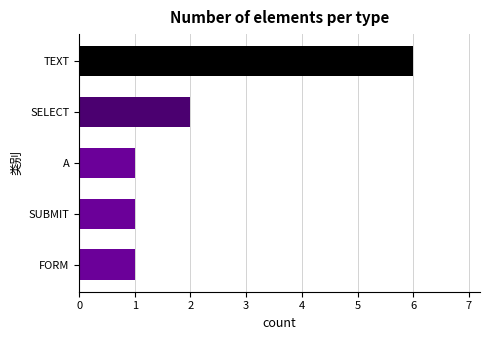

Reading top to bottom, what are all the values shown in this chart?

TEXT=6	SELECT=2	A=1	SUBMIT=1	FORM=1